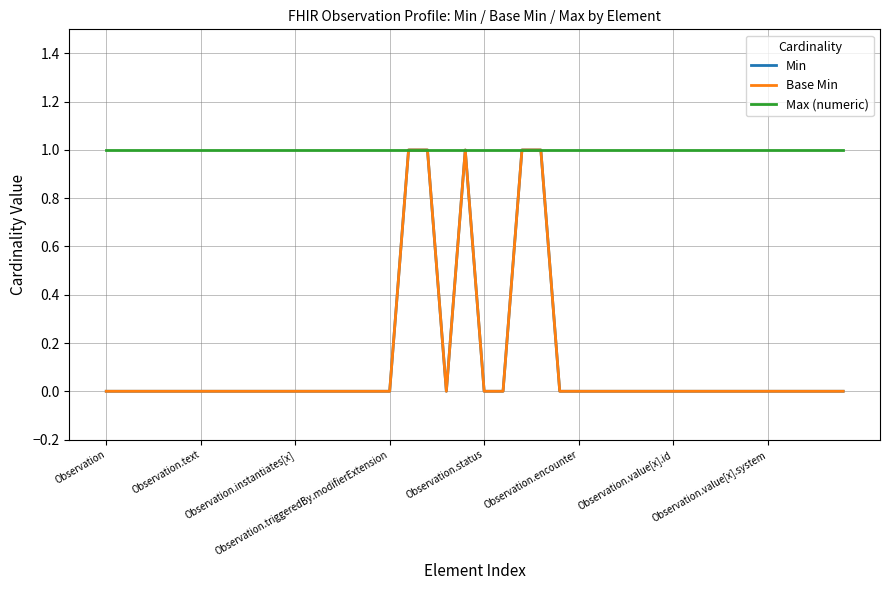

Does the chart have visible grid lines?

Yes